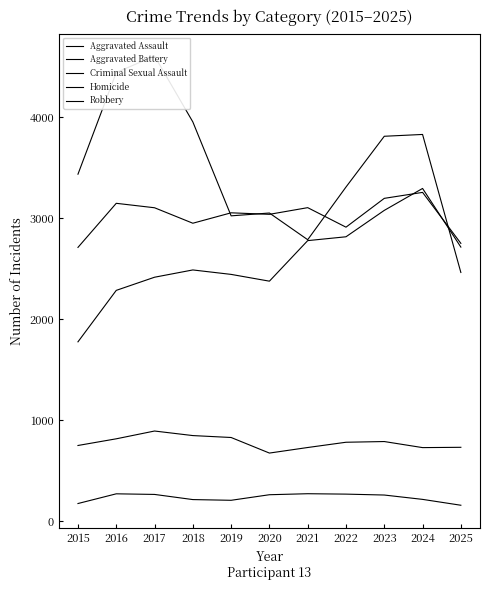

What are all the series names shown in the legend?

Aggravated Assault, Aggravated Battery, Criminal Sexual Assault, Homicide, Robbery